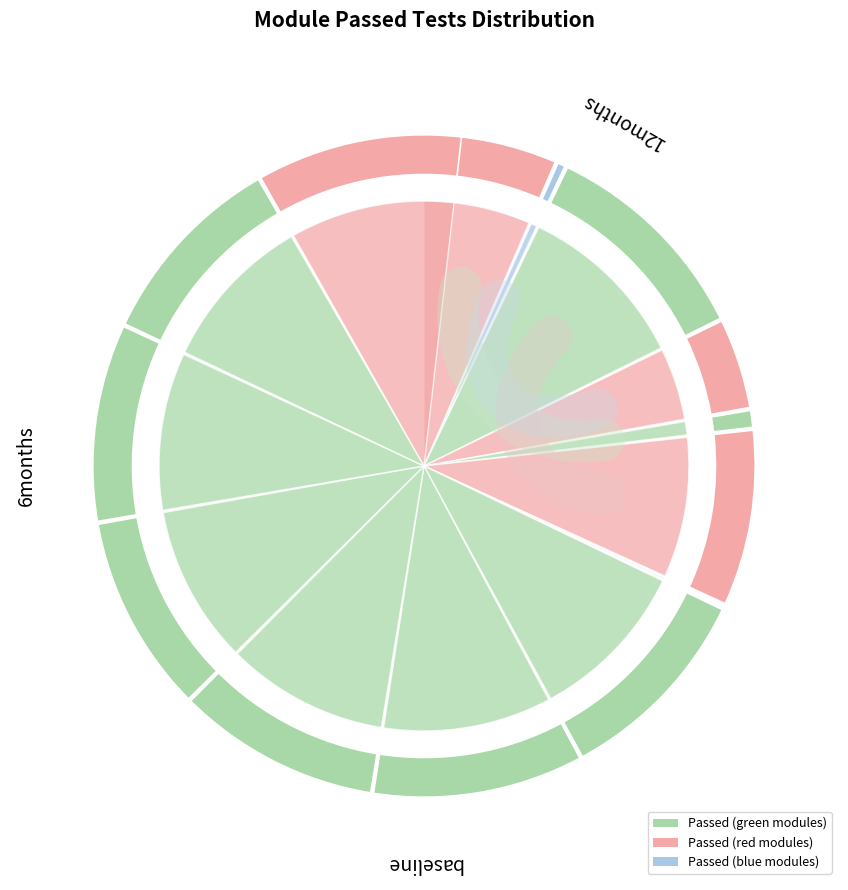

Does any single category account for the majority?

No